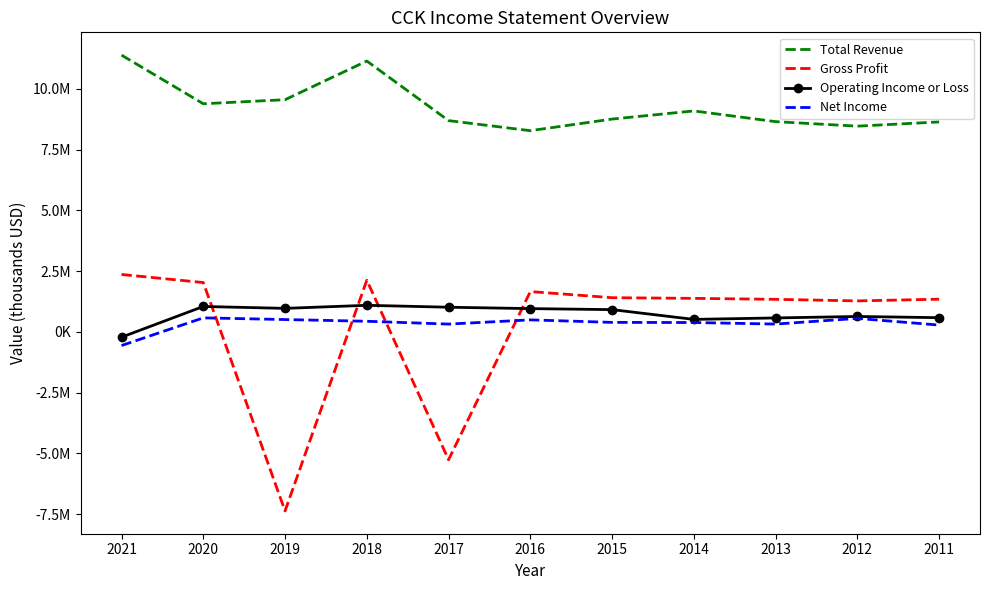

What are all the series names shown in the legend?

Total Revenue, Gross Profit, Operating Income or Loss, Net Income